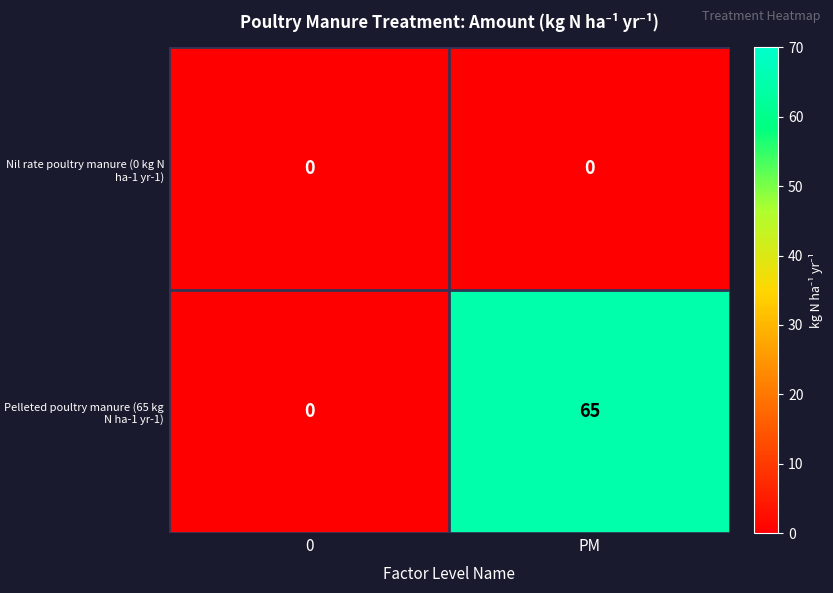

Which series has the largest total across all categories?

Pelleted poultry manure (65 kg N ha-1 yr-1)